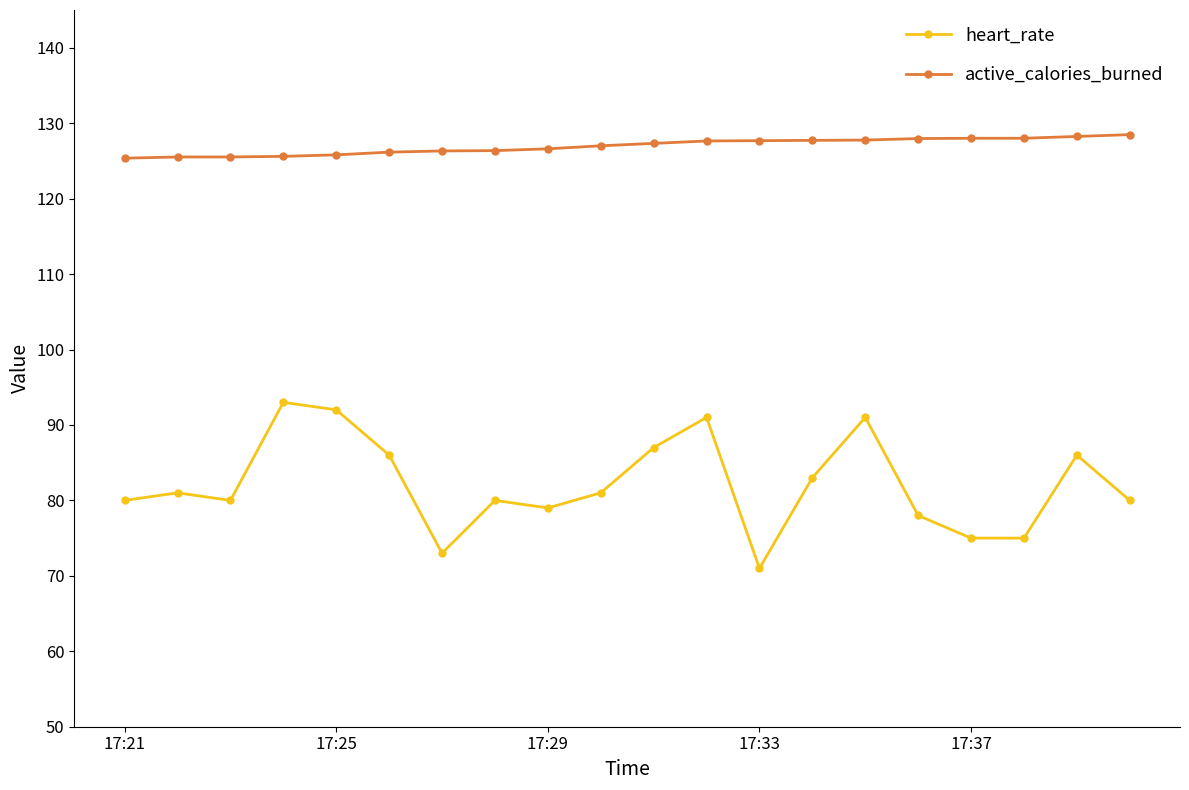

Which series has the largest total across all categories?

active_calories_burned